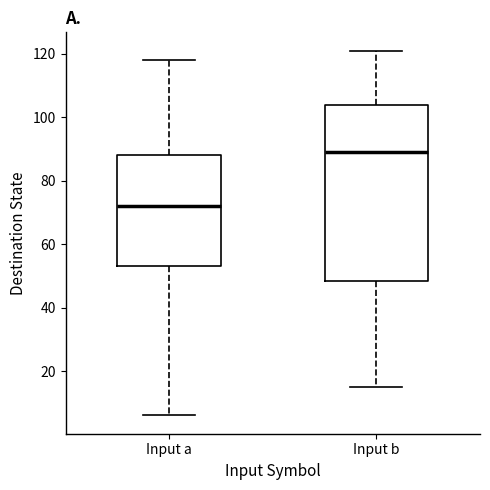

Reading left to right, transcribe this box plot: for each box, give where its median line is, the range the box spans, and where its two whiskers end, as read against the y-axis. The values are not printed on the chart, so give them approximately, as read against the axis.

Input a: median 72, box 54 to 88, whiskers 6 to 118
Input b: median 90, box 48 to 104, whiskers 16 to 122